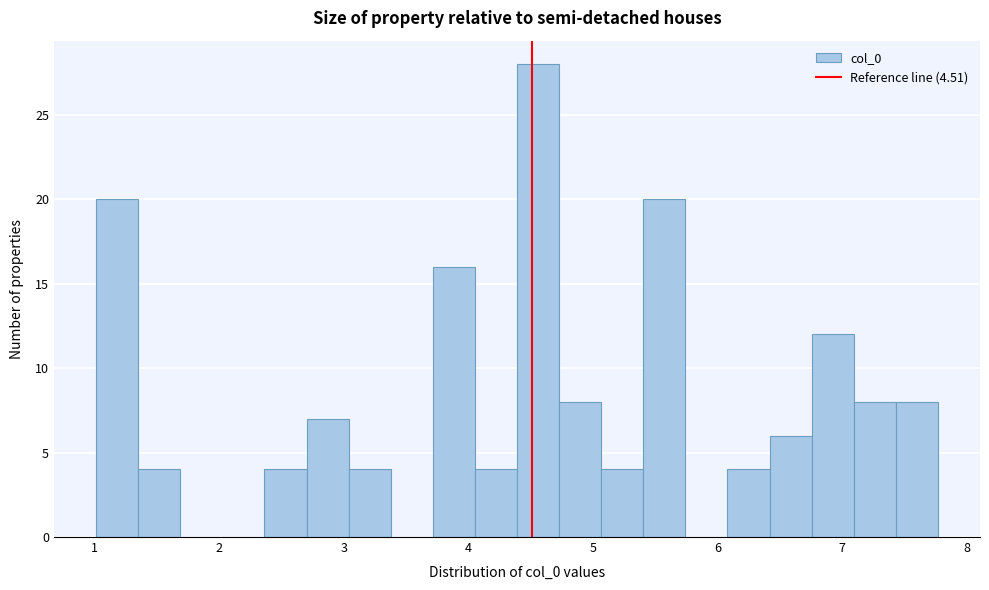

Read against the x-axis, roughly where is the centre of the tallest bar?

4.6